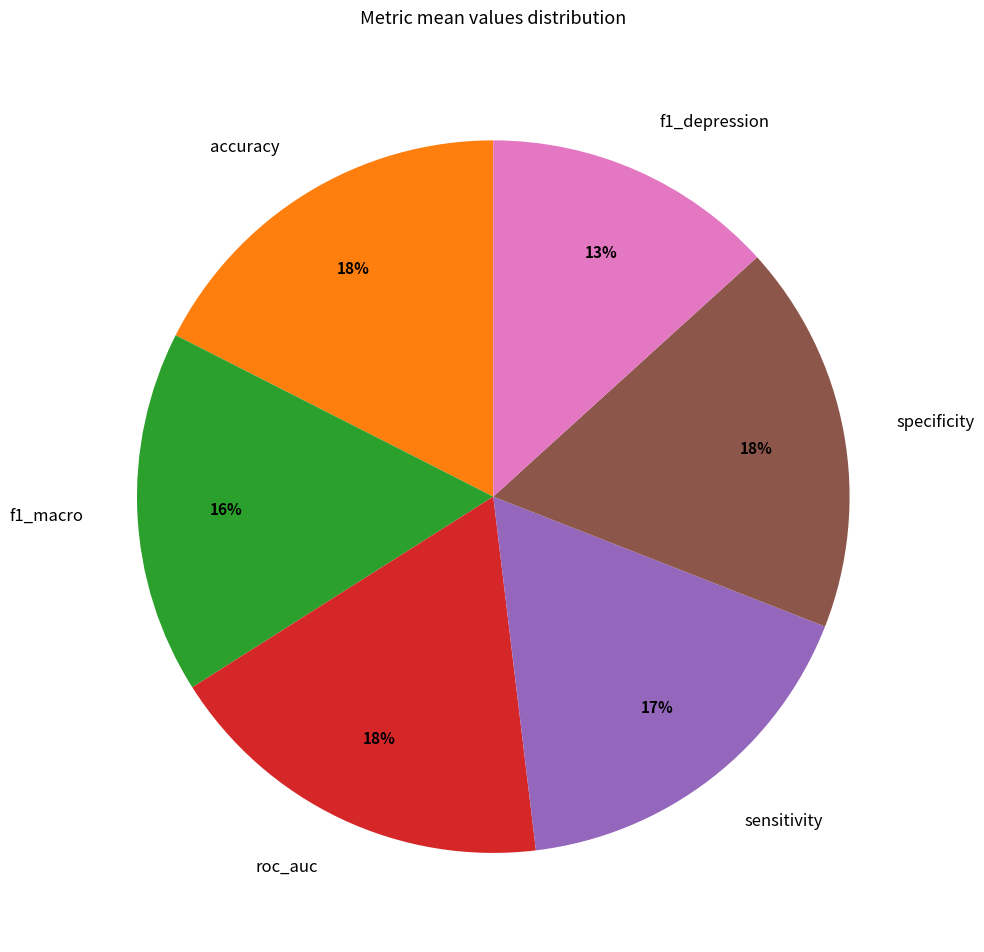

How many segments does this pie chart have?

6